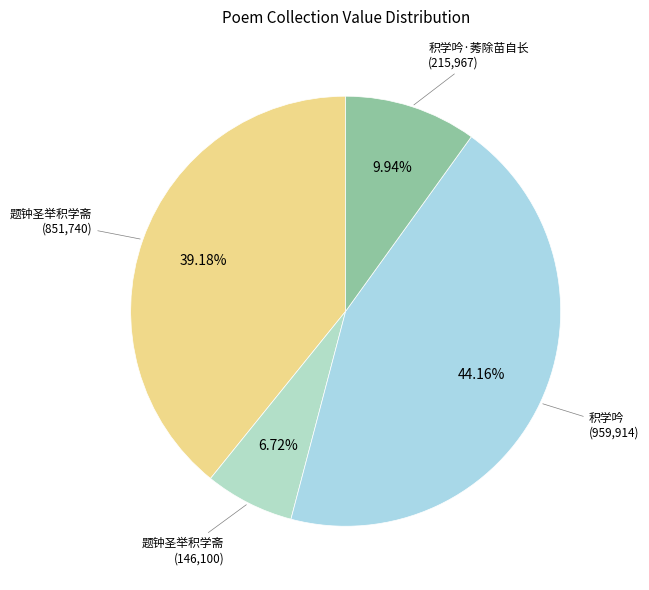

Is there any slice that represents more than half of the pie?

No